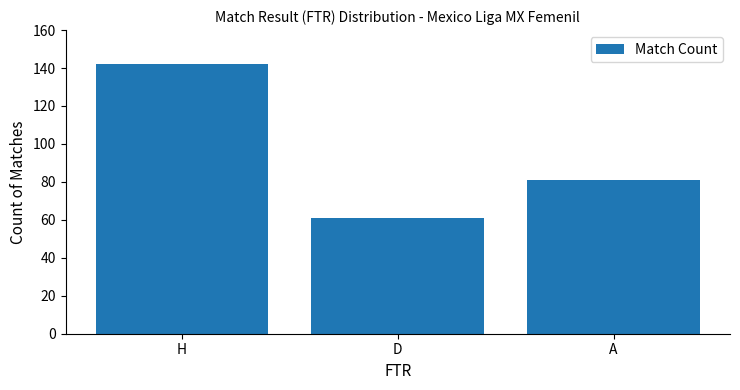

Count the values in the range 61 to 142.

3